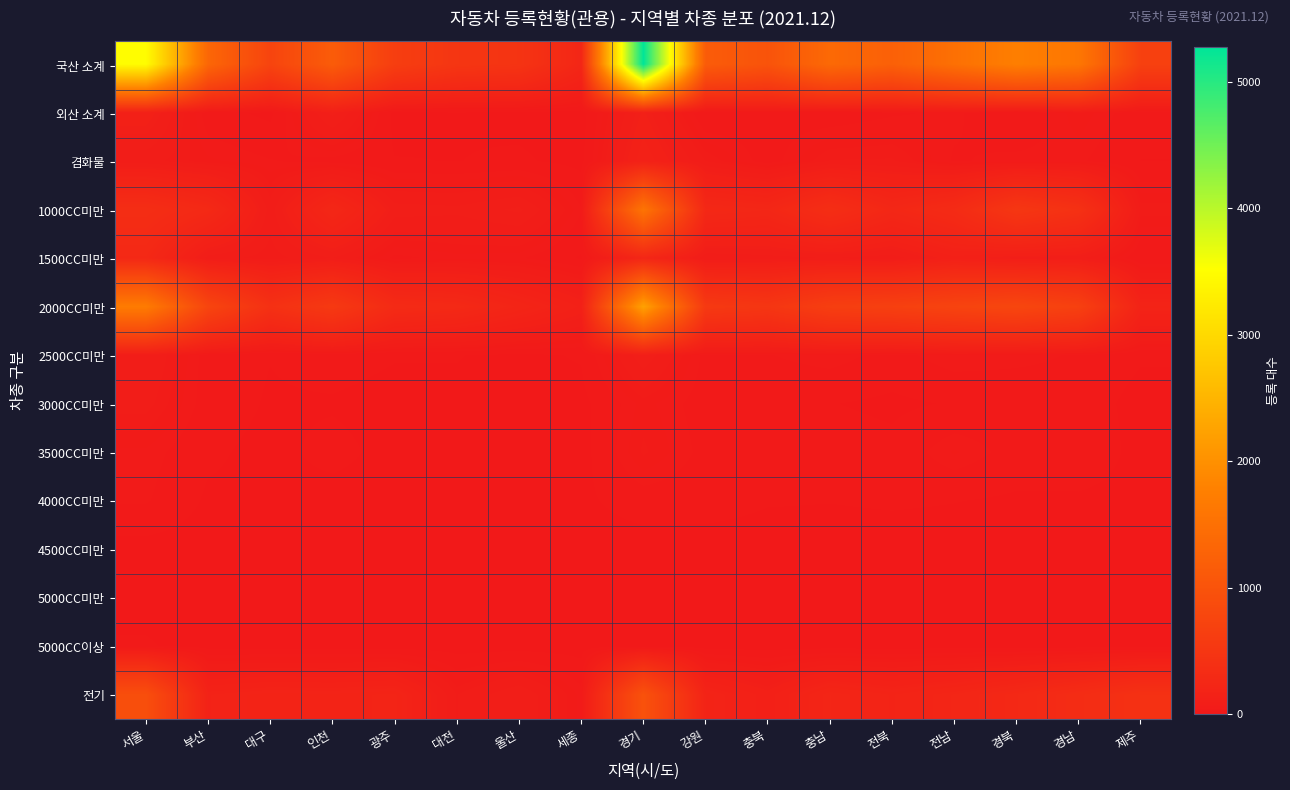

Which series has the widest spread of values?

국산 소계